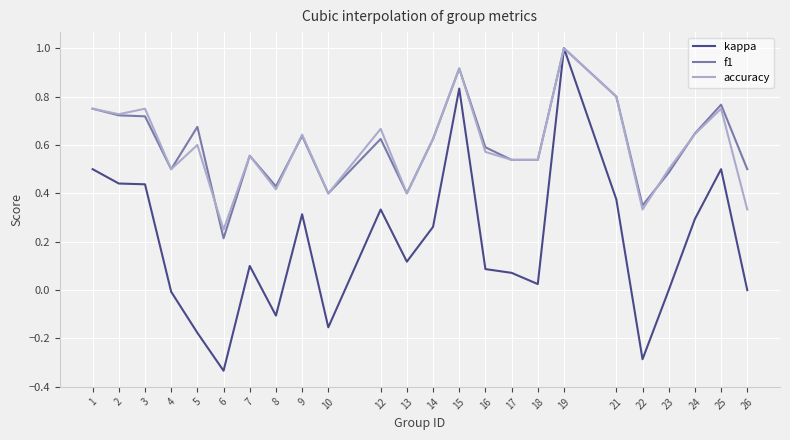

At which category does the chart reach its minimum across all series?

6